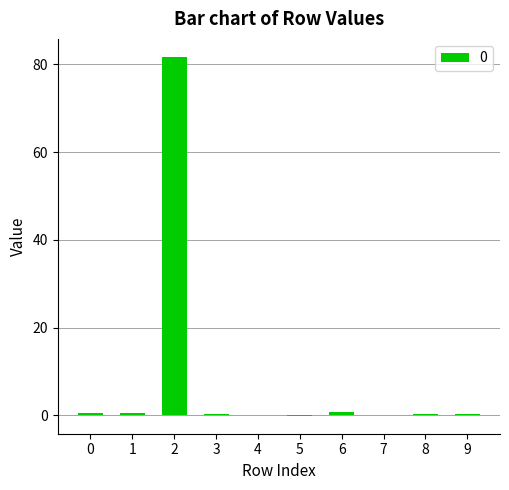

Is it true that the value at 2 is 81.7?

True